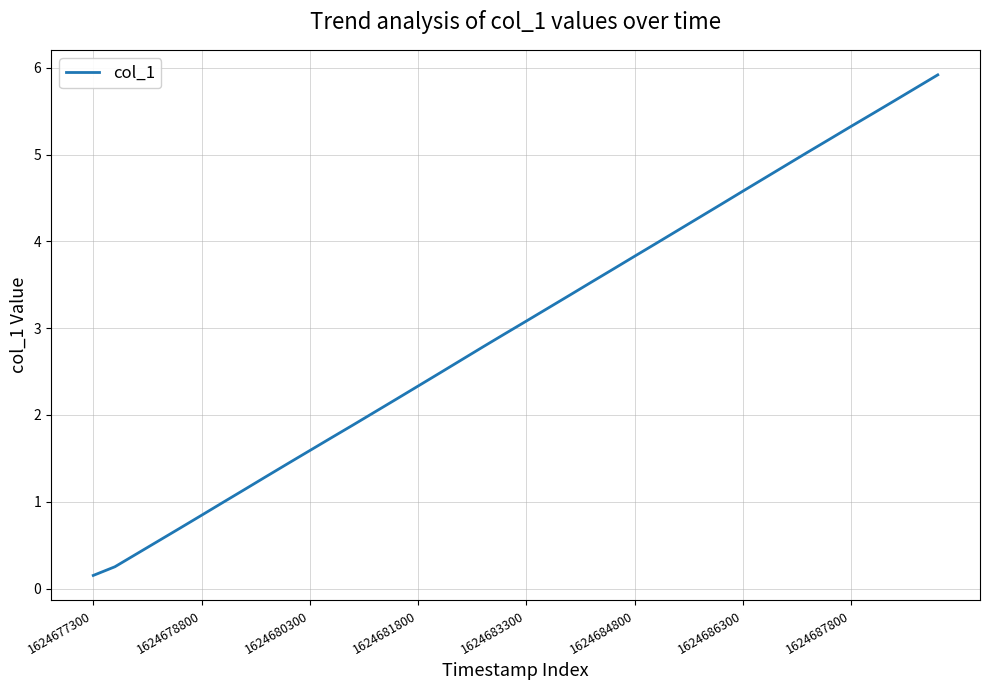

What is the difference between the maximum and minimum values?

5.8